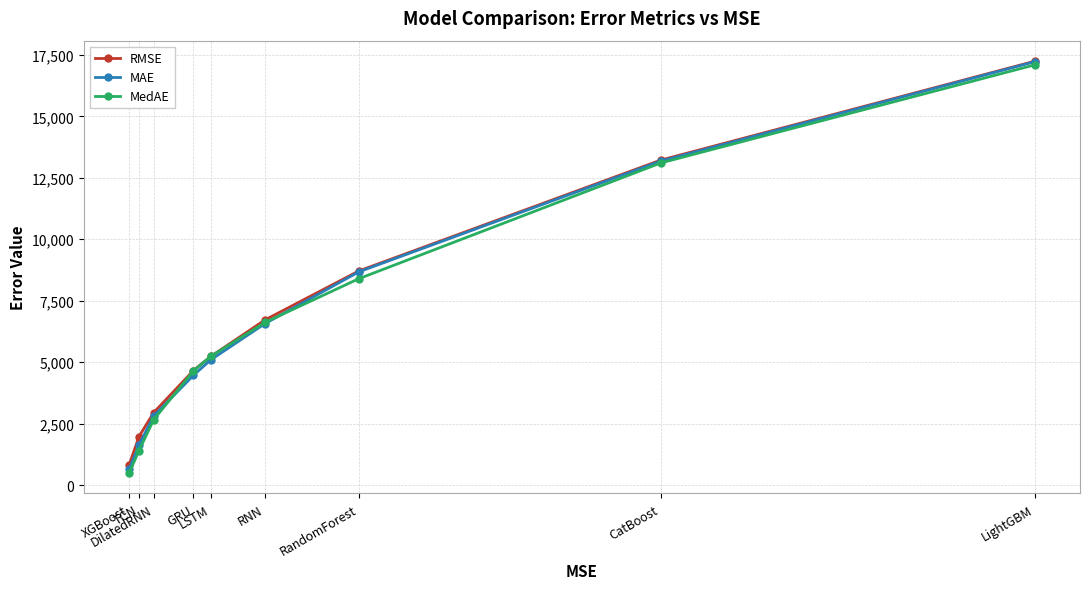

Is it true that RMSE equals 831.0 at XGBoost?

True